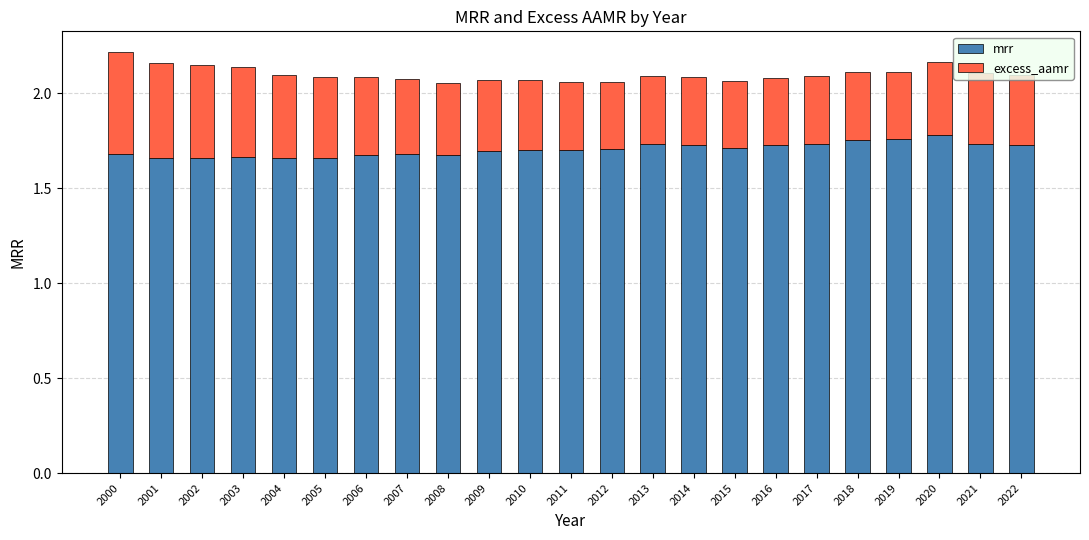

What are all the series names shown in the legend?

mrr, excess_aamr